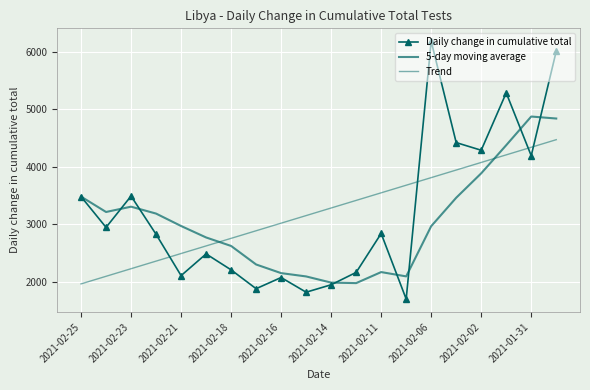

How many values in the 5-day moving average series exceed 2970?

10